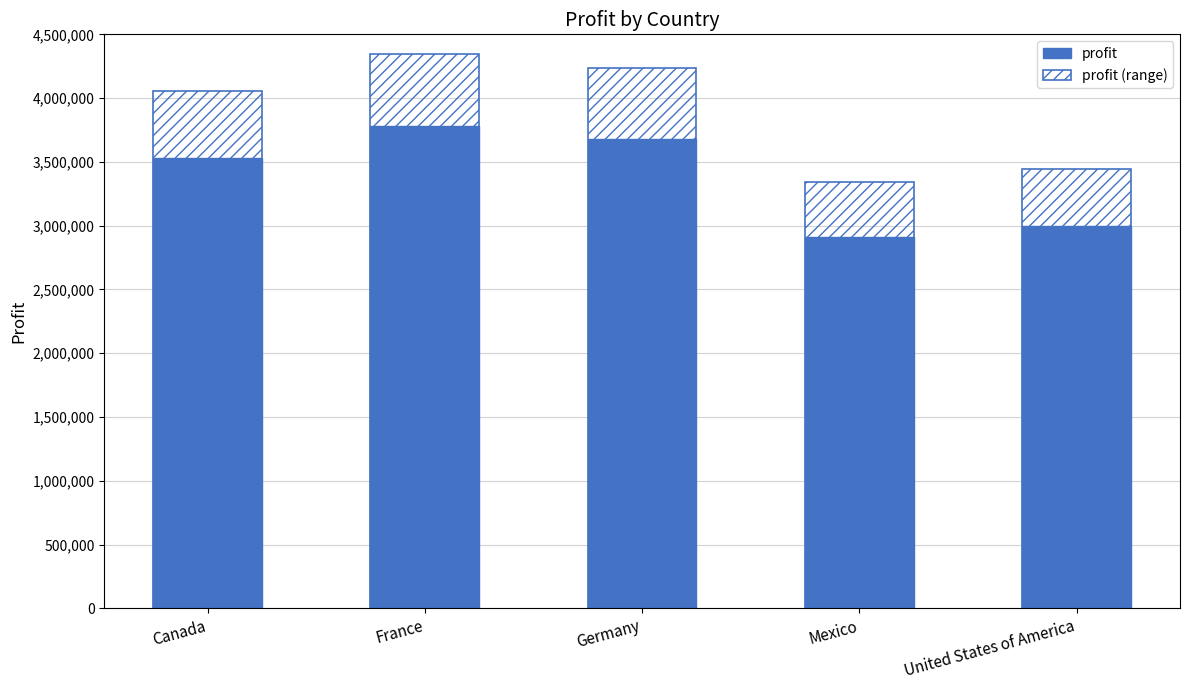

Which series has the largest range (max minus min)?

profit (range)